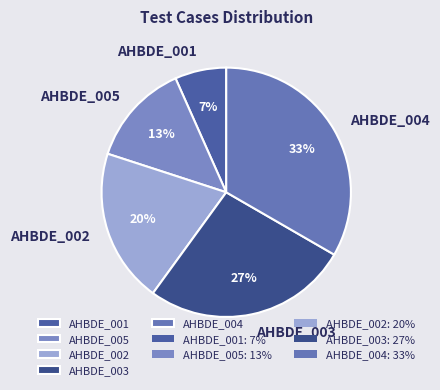

The AHBDE_005 slice represents 1% of the pie. True or false?

False